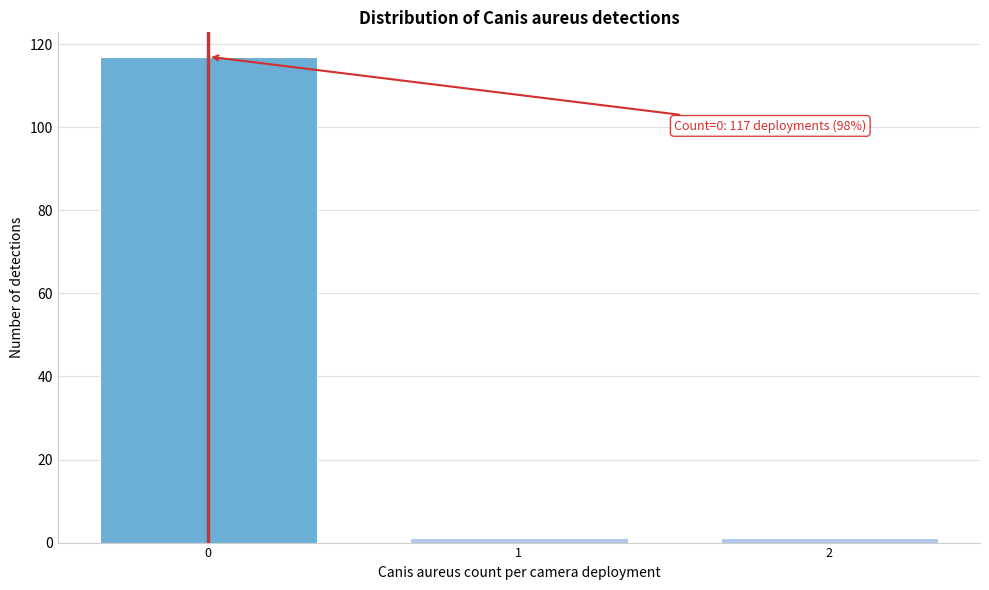

Reading left to right, list all the values displayed in this chart.

117	1	1